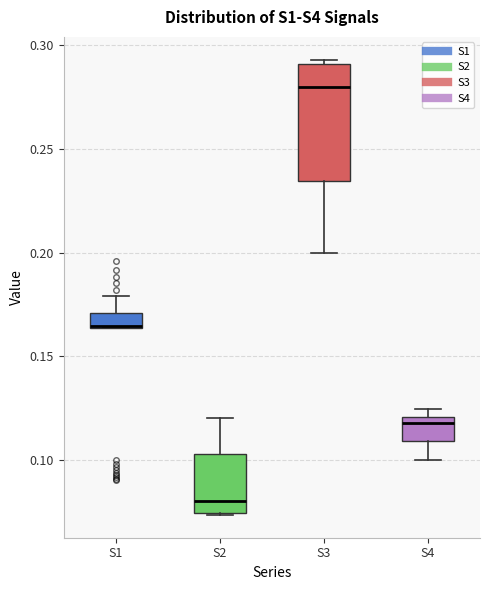

Where does the median line of the box for S3 sit on the y-axis? The values are not printed on the chart, so give them approximately, as read against the axis.

0.280